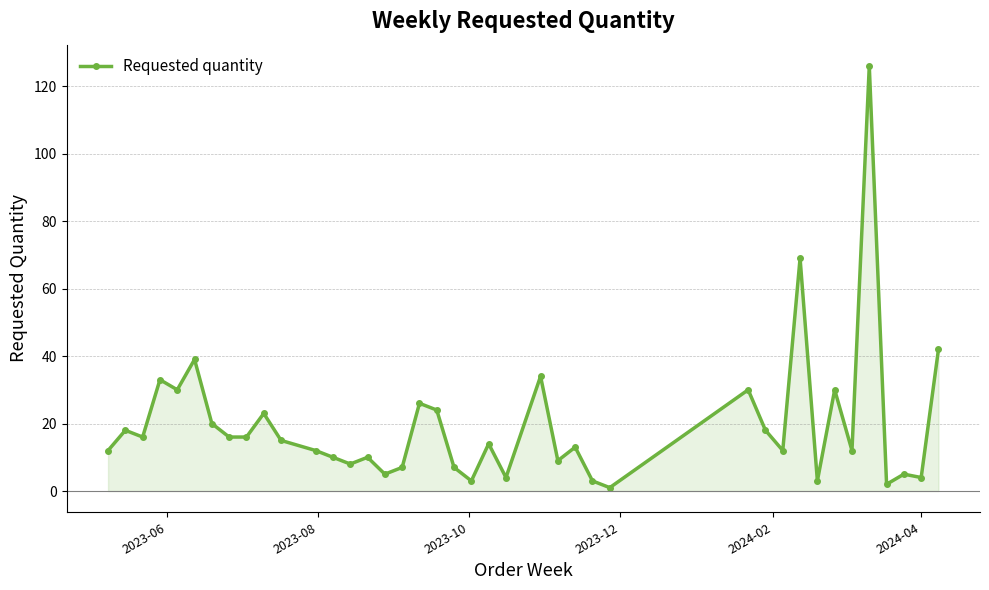

What is the greatest value displayed?

126